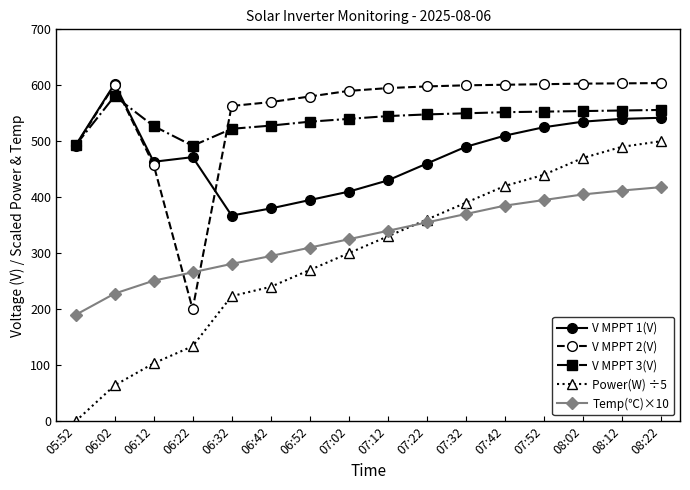

What is the value of the Power(W) ÷5 point at the 14th from the left?

470.0